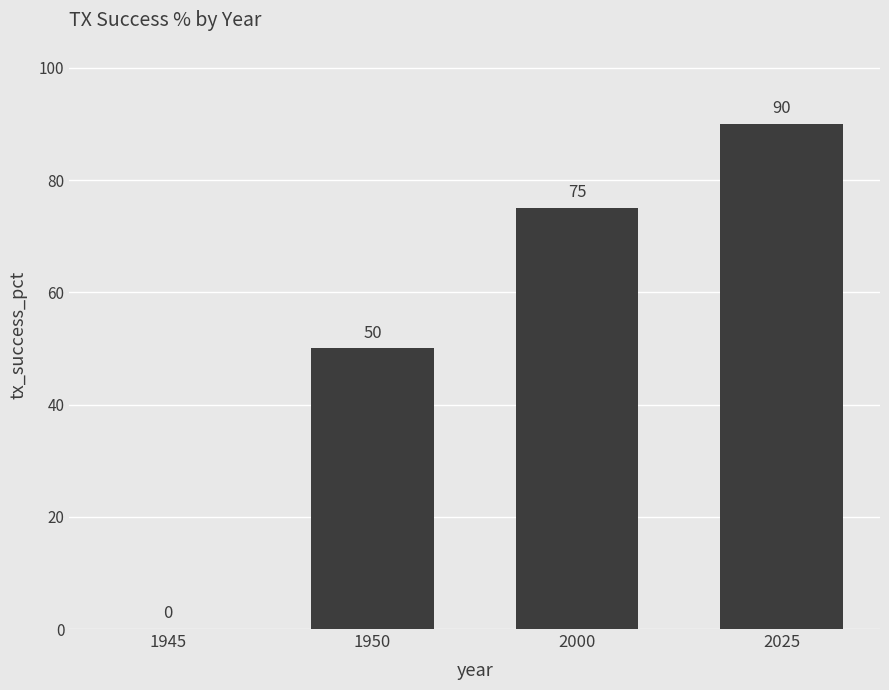

What is the change in value from 1950 to 2025?

+40